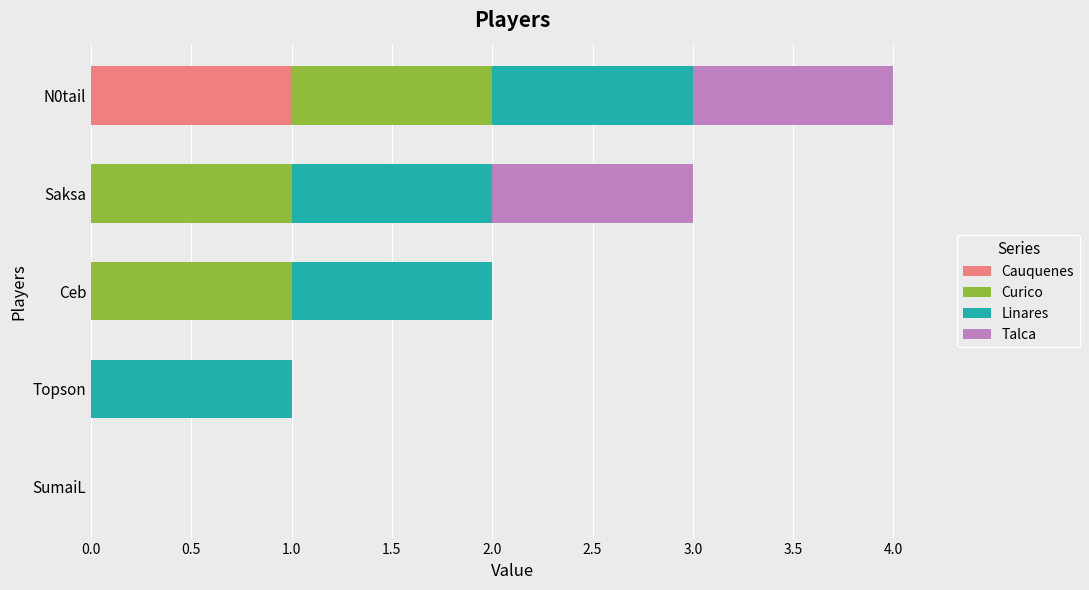

At which category is the sum across all series the highest?

N0tail